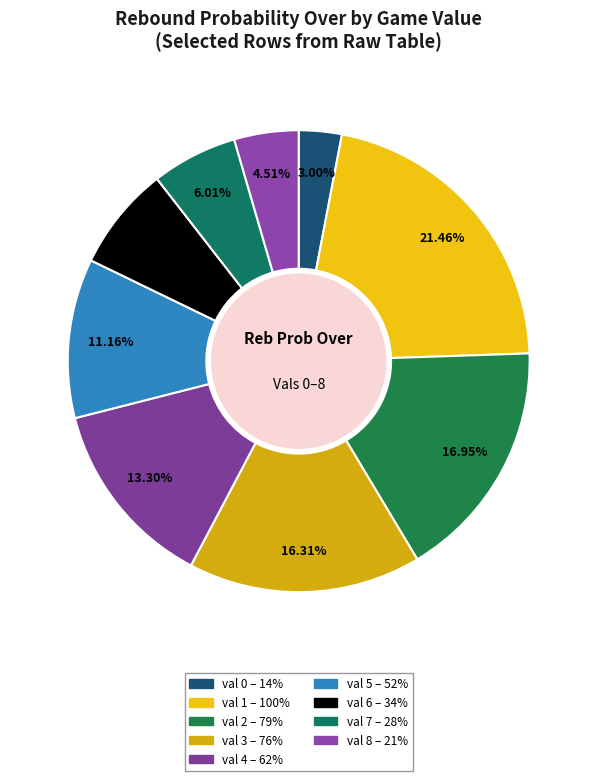

Which category has the smallest portion of the pie?

val 0